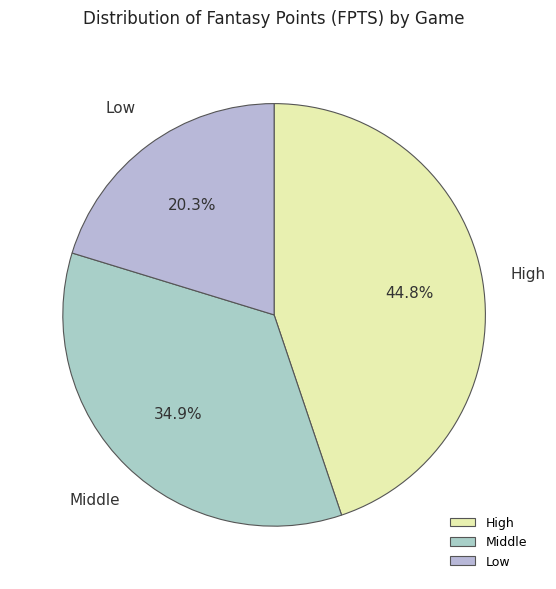

Combined, do Low and High account for over 50%?

Yes